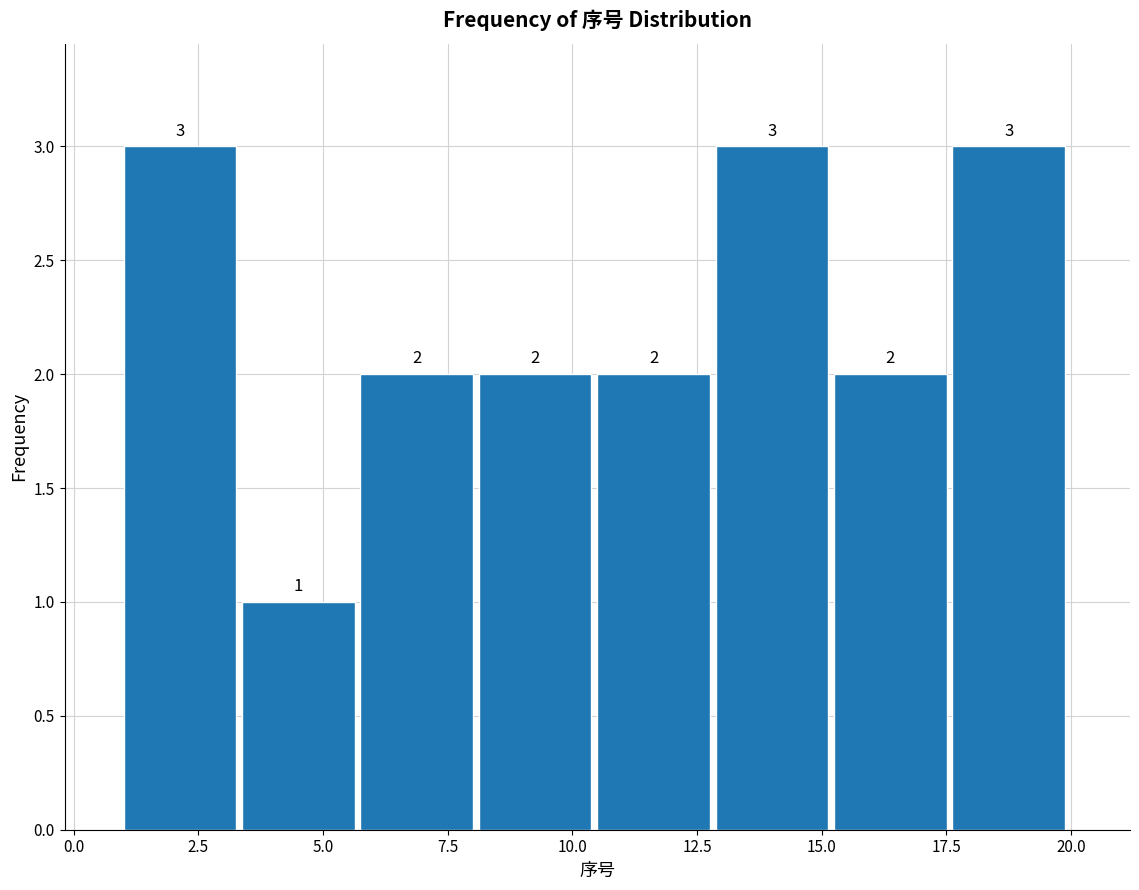

What is the height of the bar covering 17.5 to 20.0 on the x-axis? The bar edges are not printed on the chart, so give them approximately, as read against the axis.

3